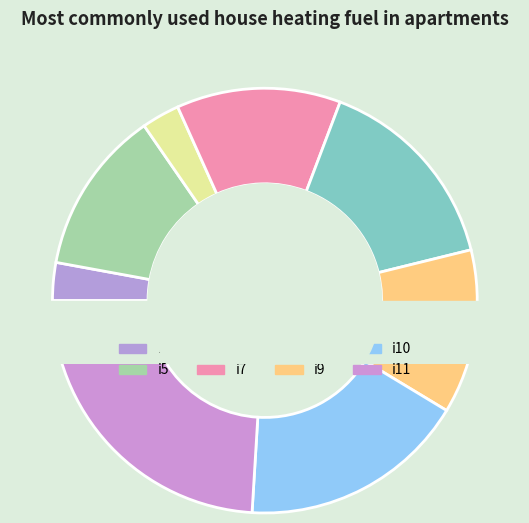

Does i4 represent more than half of the total?

No